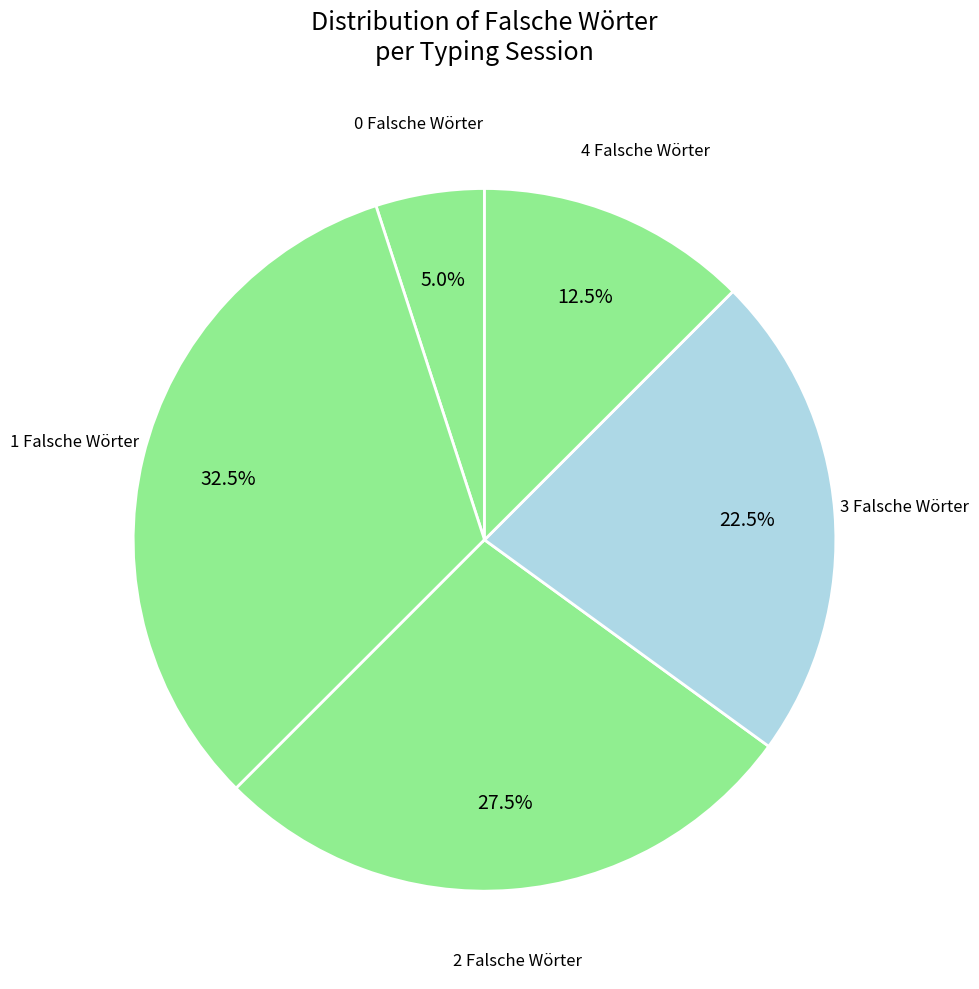

The 1 Falsche Wörter slice represents 15% of the pie. True or false?

False